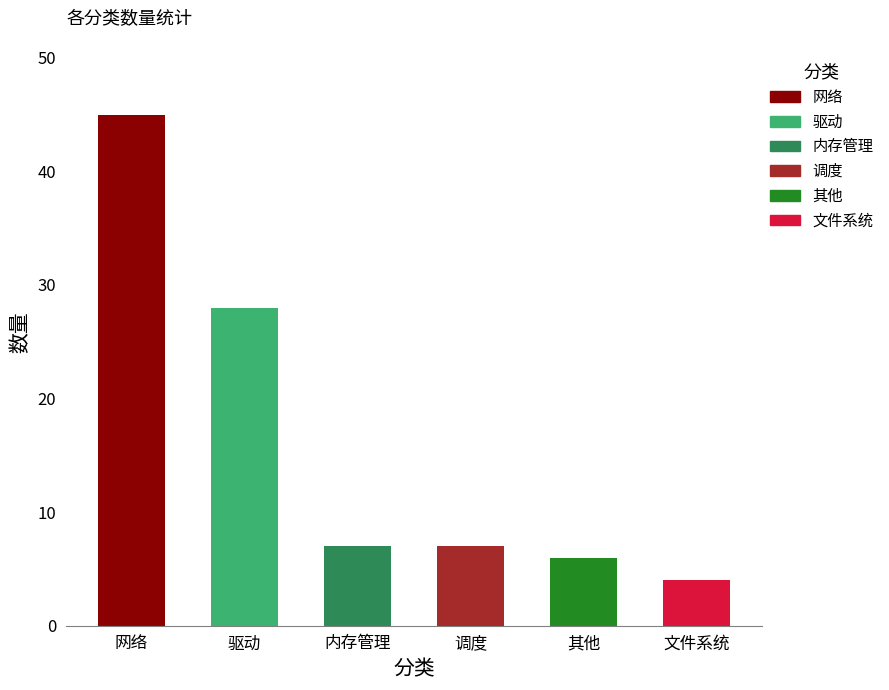

True or false: the data shows 3 at 其他.

False